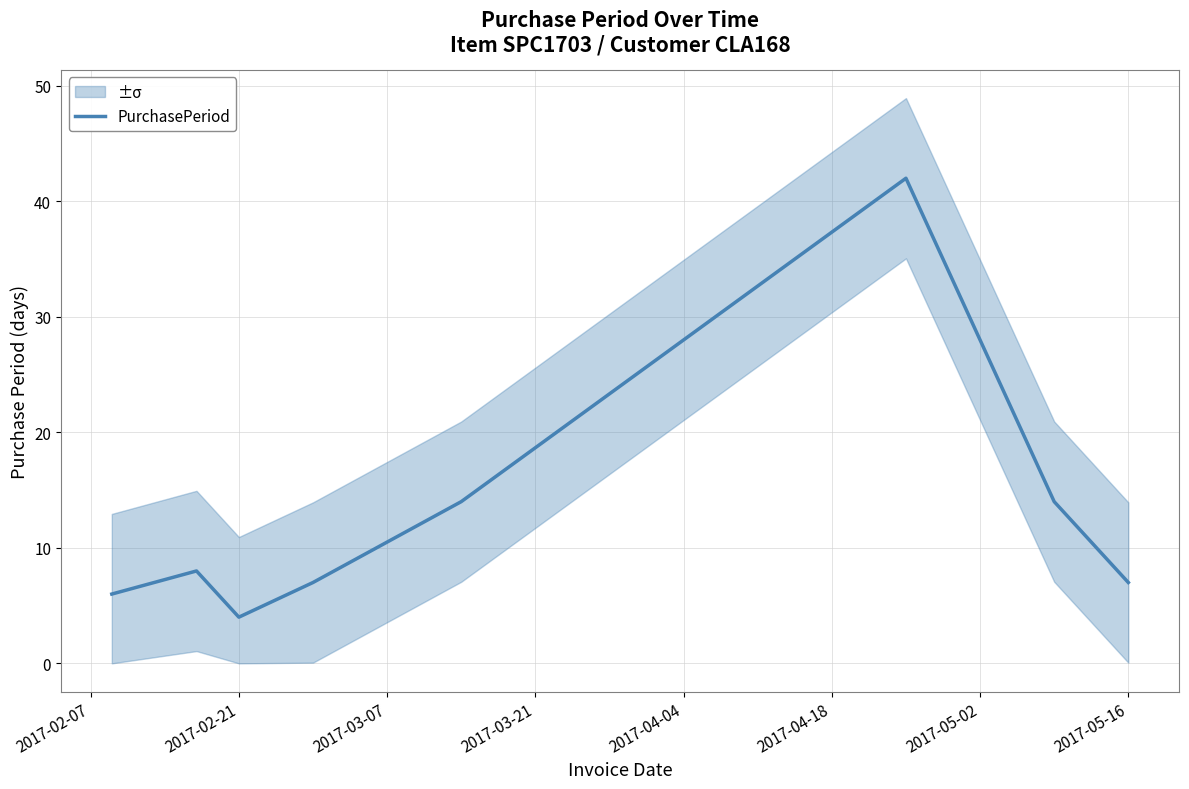

Is it true that PurchasePeriod equals 2 at 2017-05-16?

False